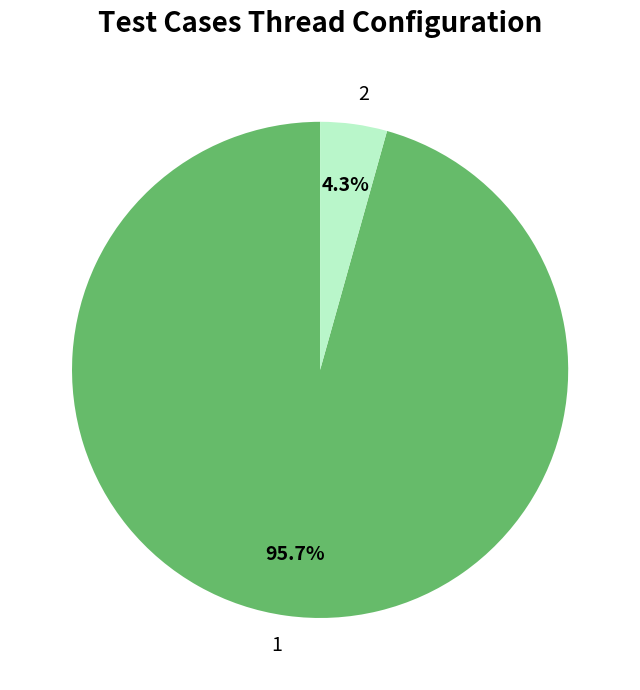

Does 2 account for over 50% of the chart?

No